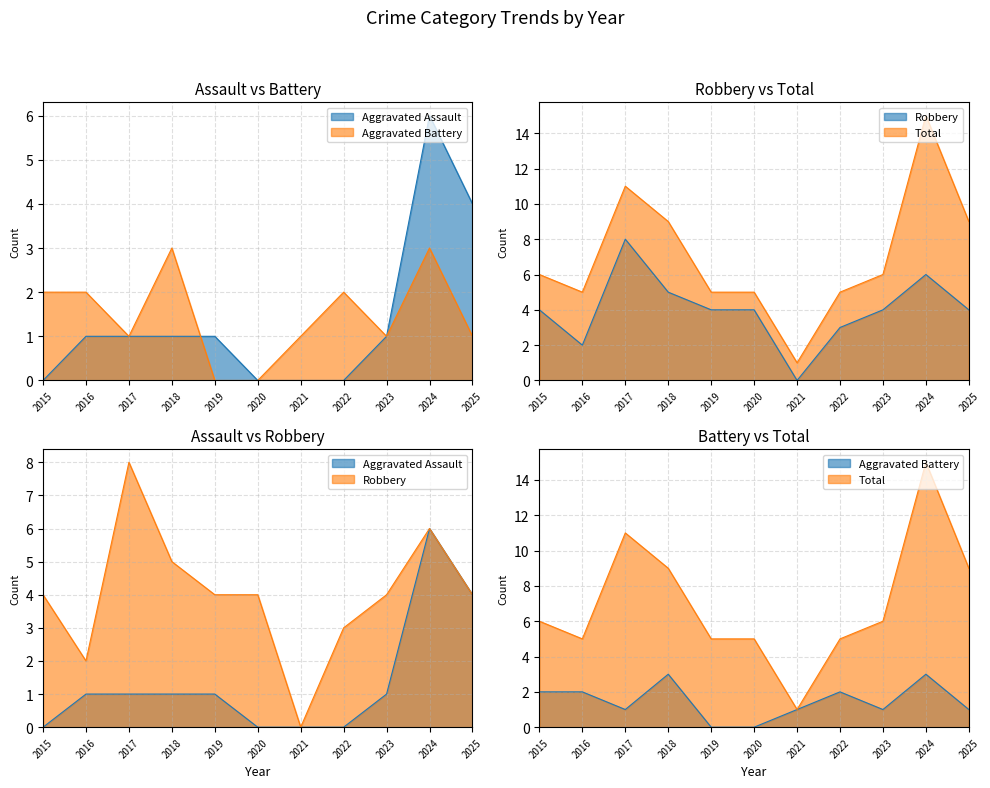

Between 2021 and 2022, which series saw the biggest shift?

Total